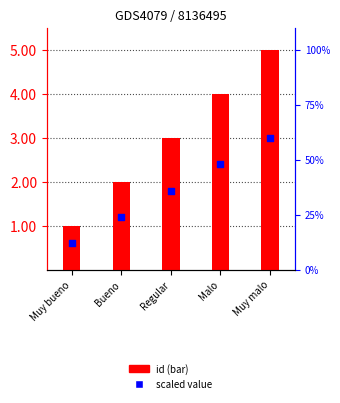

What is the ratio of the value at Bueno to the value at Muy bueno?

2.0